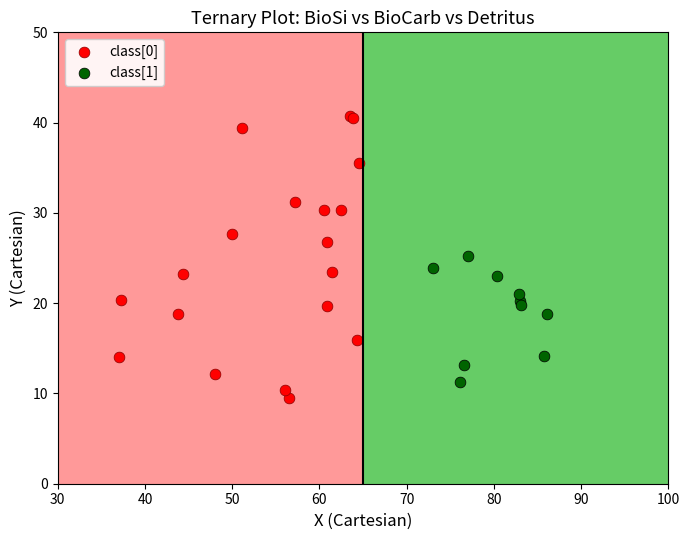

Which series has the largest Y range (max minus min)?

class[0]